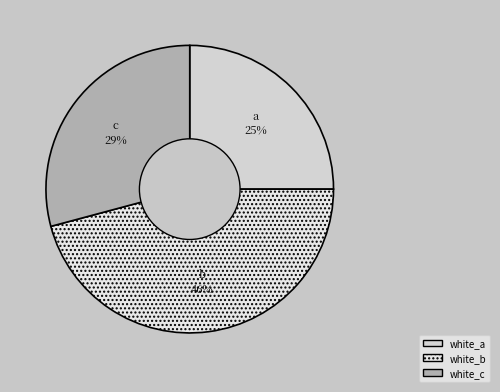

What is the largest slice in the pie chart?

white_b